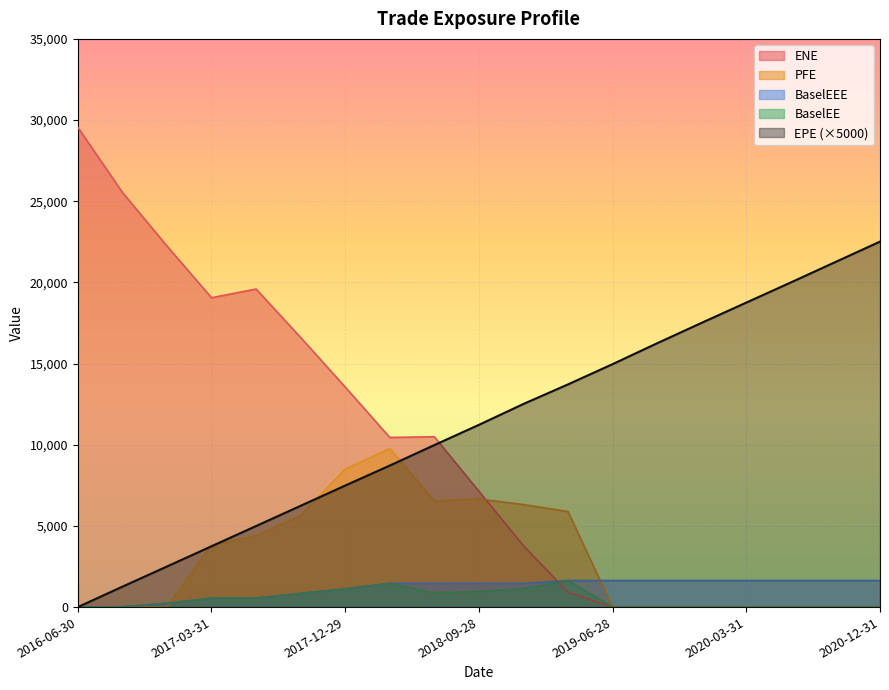

How many times do PFE and ENE cross each other?

1